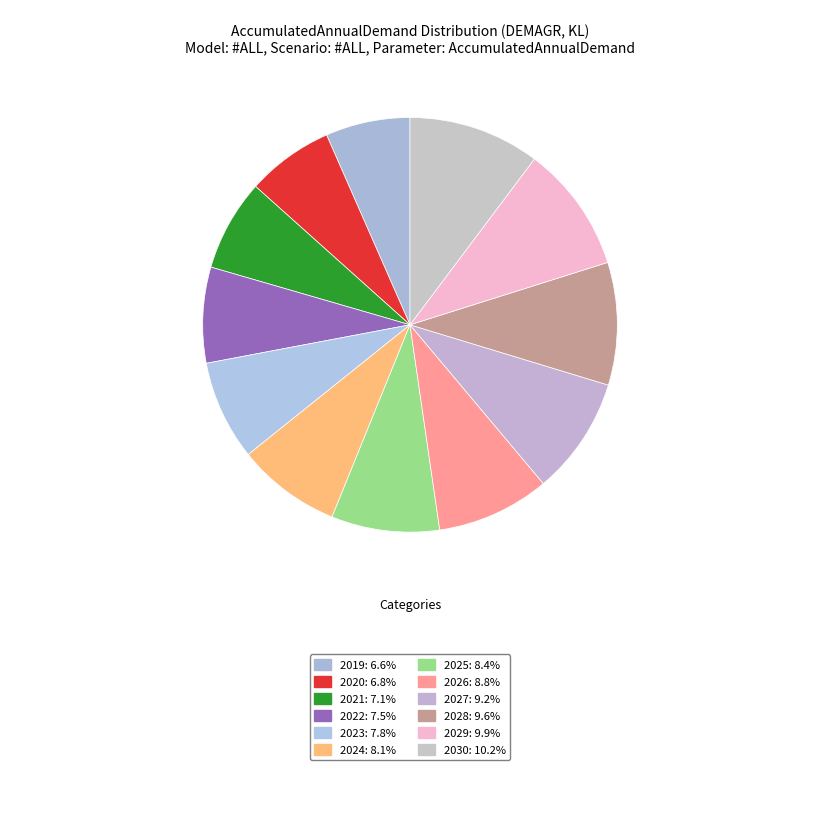

Which category has the smallest portion of the pie?

2019